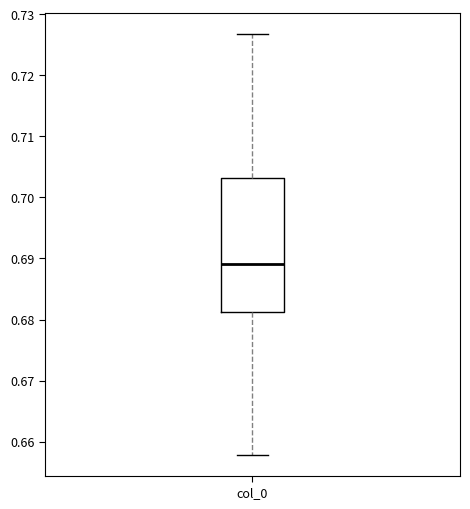

Read this box plot against the y-axis: the position of the median line, the range covered by the box, and the ends of both whiskers. The values are not printed on the chart, so give them approximately, as read against the axis.

median 0.689, box 0.681 to 0.703, whiskers 0.658 to 0.727